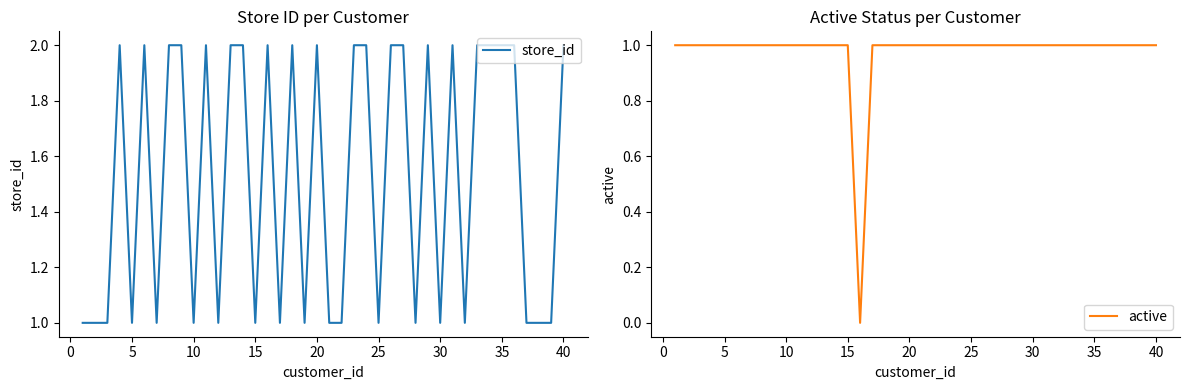

List the series in order of their overall mean, lowest first.

active, store_id